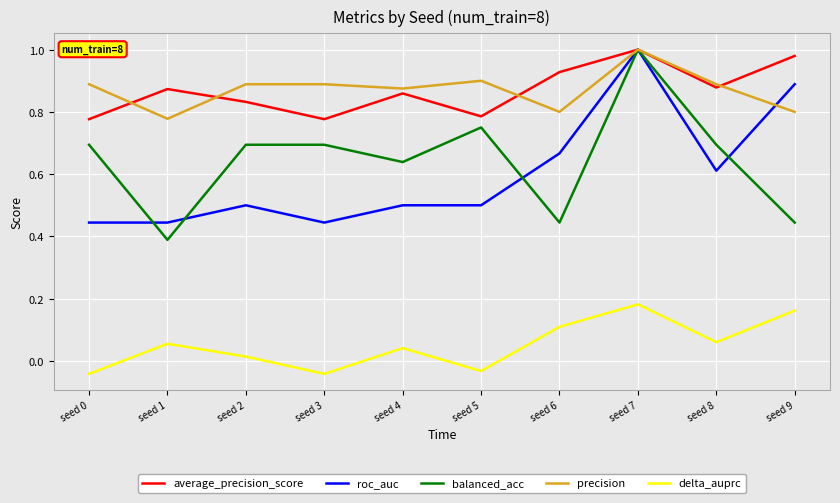

How many precision values are between 0 and 1?

10